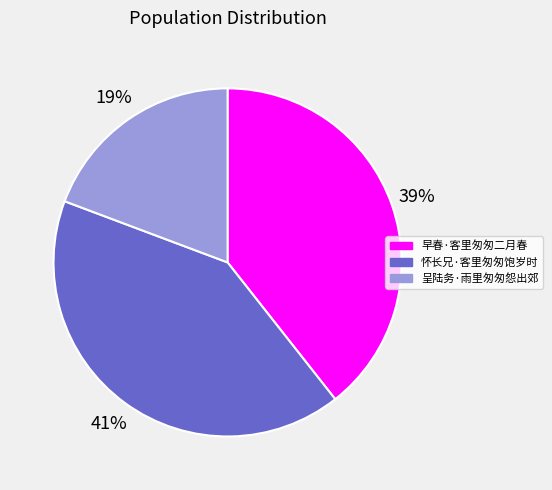

What percentage is the 早春·客里匆匆二月春 slice, to the nearest percent?

39%